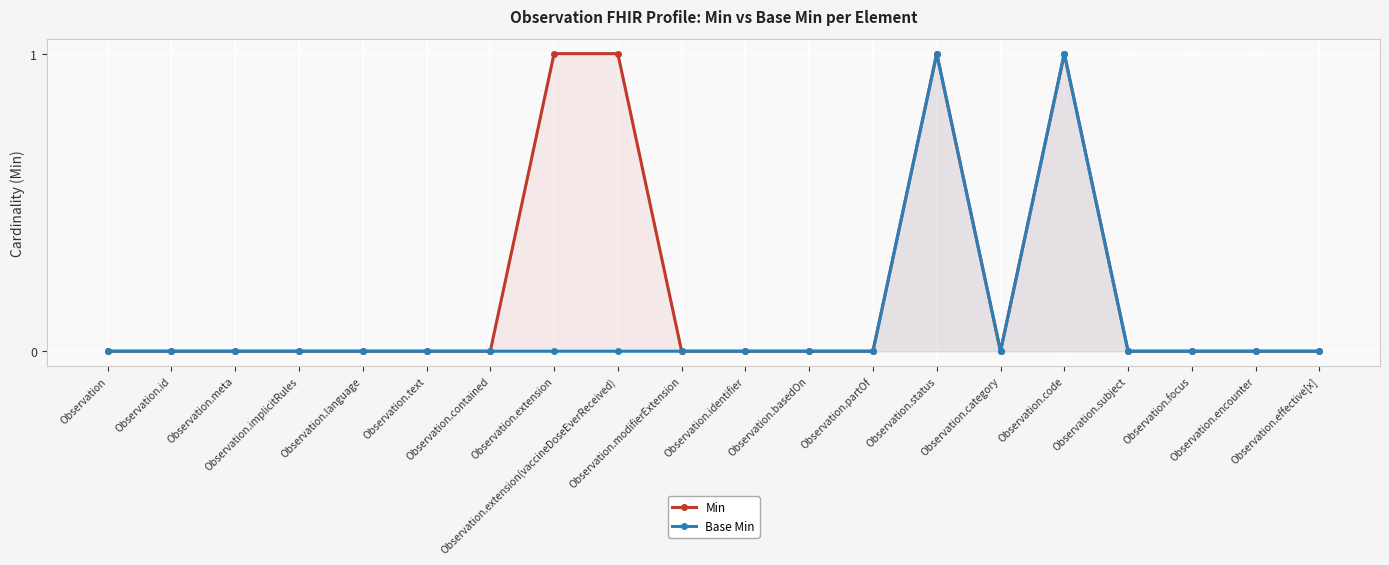

What is the sum of all Base Min values?

2